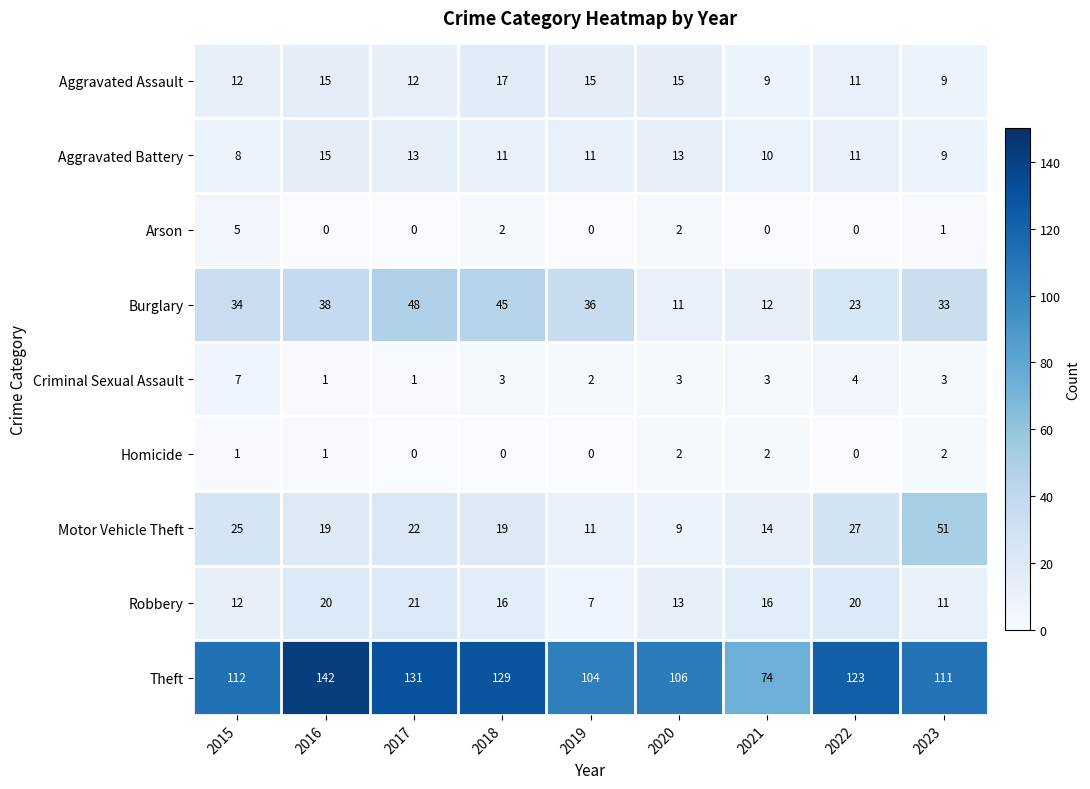

How many categories are shown in the chart?

9